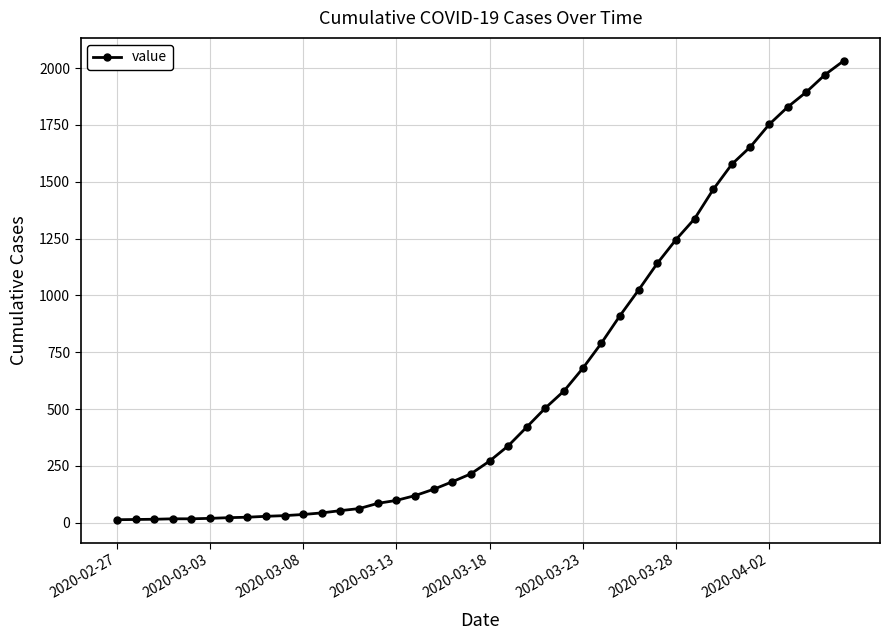

What is the average value?

616